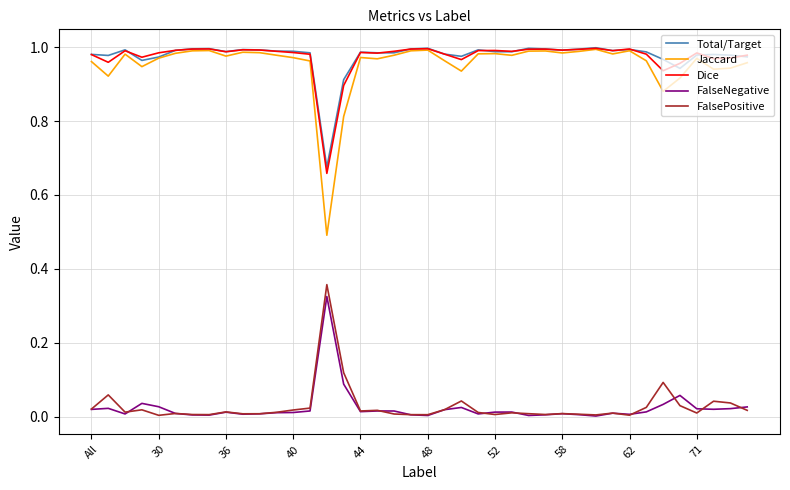

Which series has the largest range (max minus min)?

Jaccard